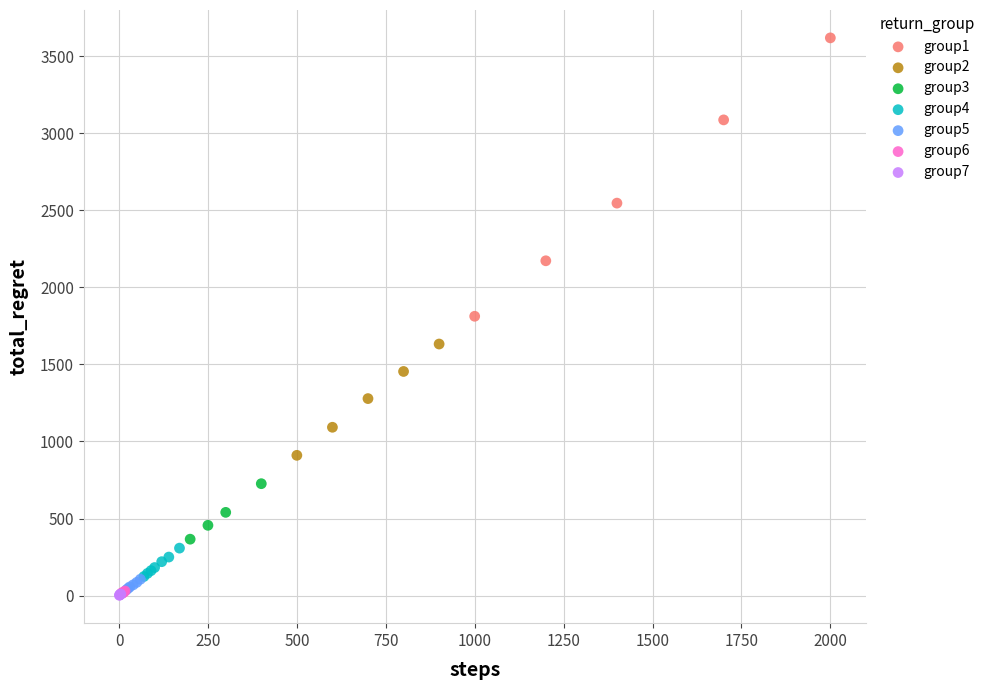

Which series has the largest Y range (max minus min)?

group1